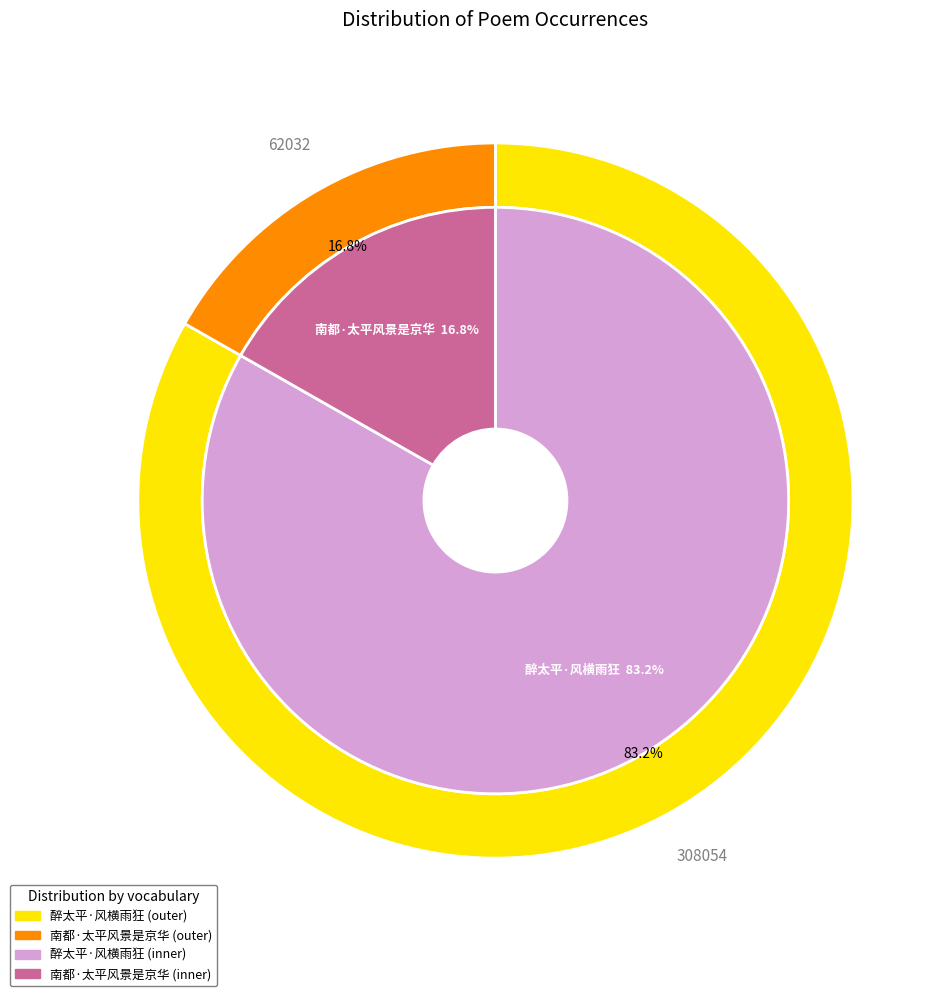

Is the sum of 南都·太平风景是京华 and 醉太平·风横雨狂 greater than half?

Yes